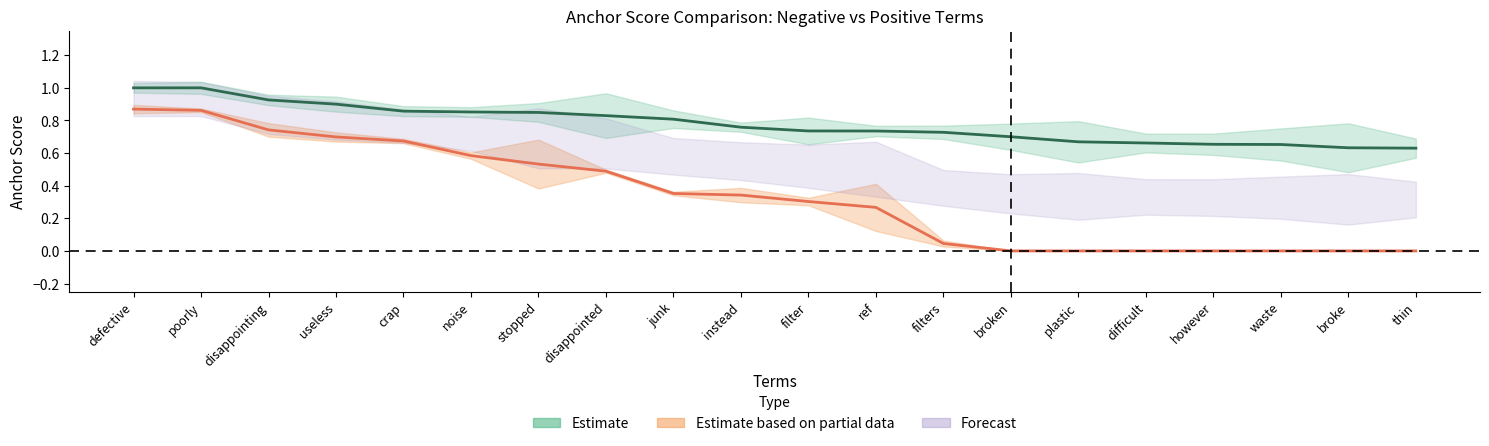

True or false: anchor_score_pos and anchor_score_neg cross at least once.

False